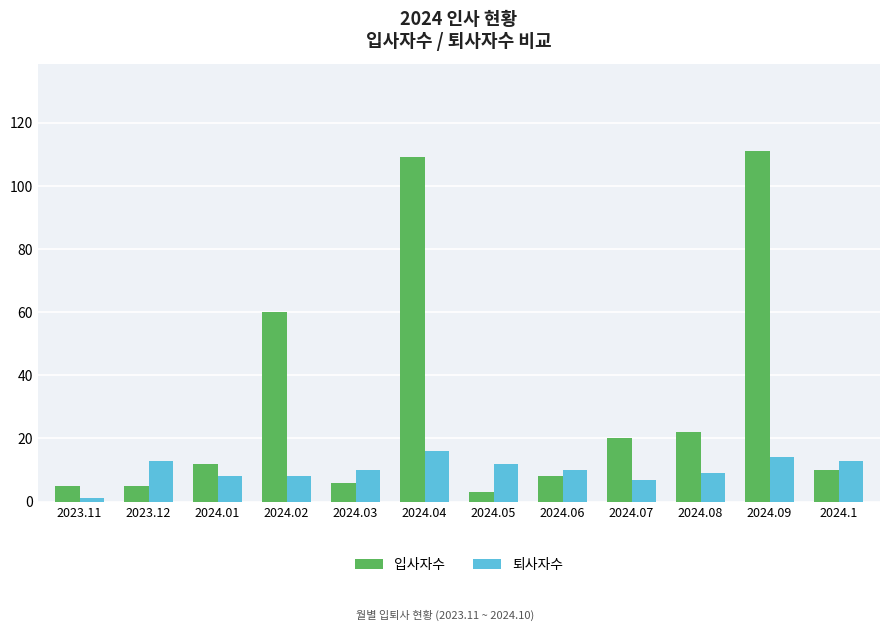

Reading left to right, transcribe all the data shown in this chart.

입사자수: 5	5	12	60	6	109	3	8	20	22	111	10
퇴사자수: 1	13	8	8	10	16	12	10	7	9	14	13